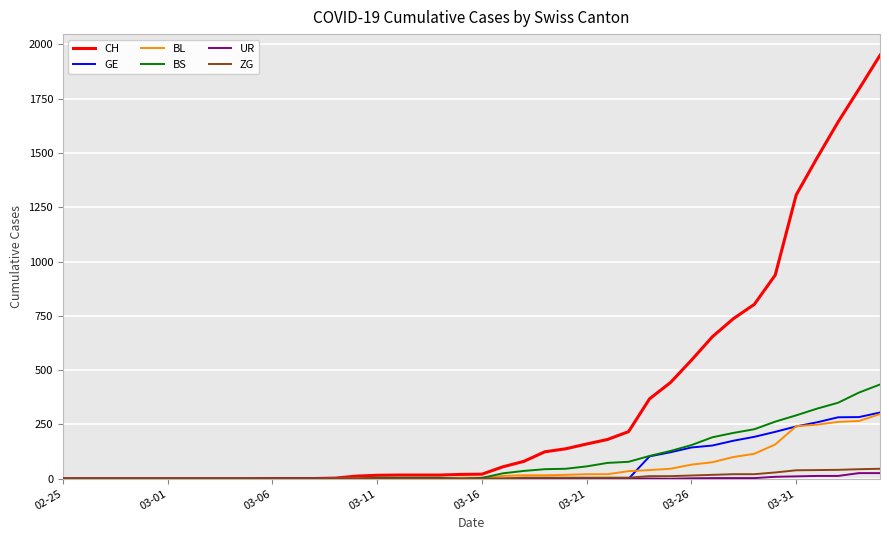

What is the highest value of the BS series?

434